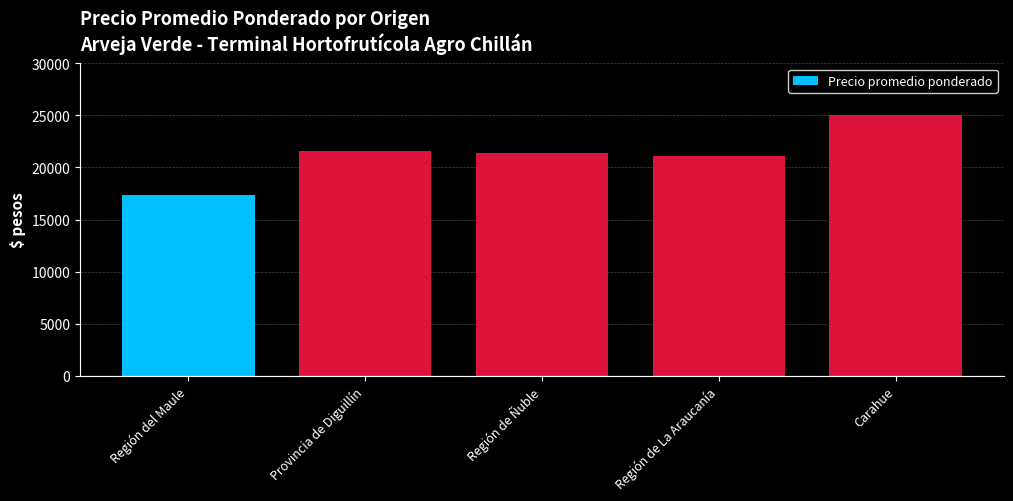

Which label corresponds to the smallest value in the chart?

Región del Maule